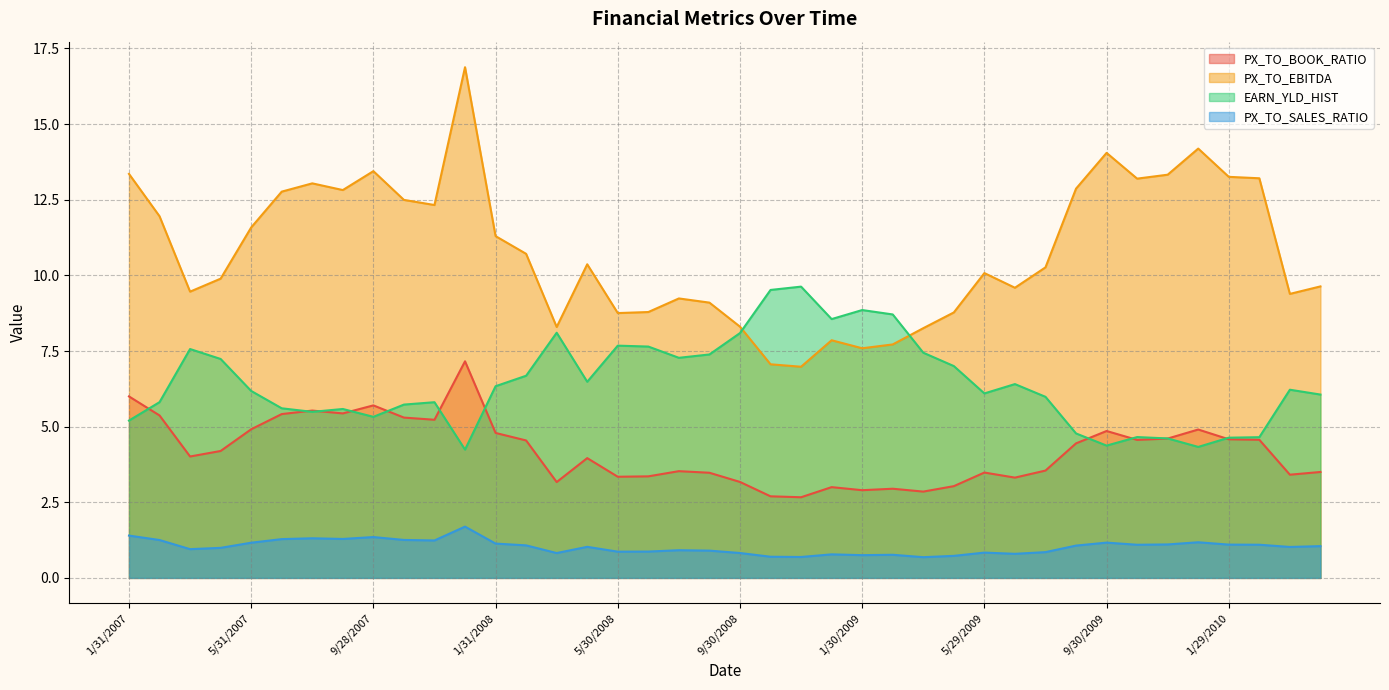

In PX_TO_BOOK_RATIO, how many points are higher than both neighbors (excluding endpoints)?

10